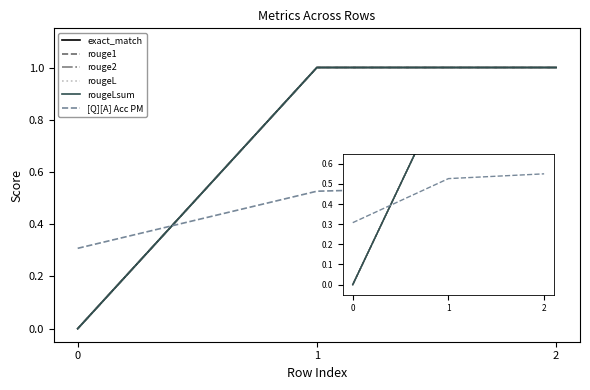

How many lines are shown in the chart?

6